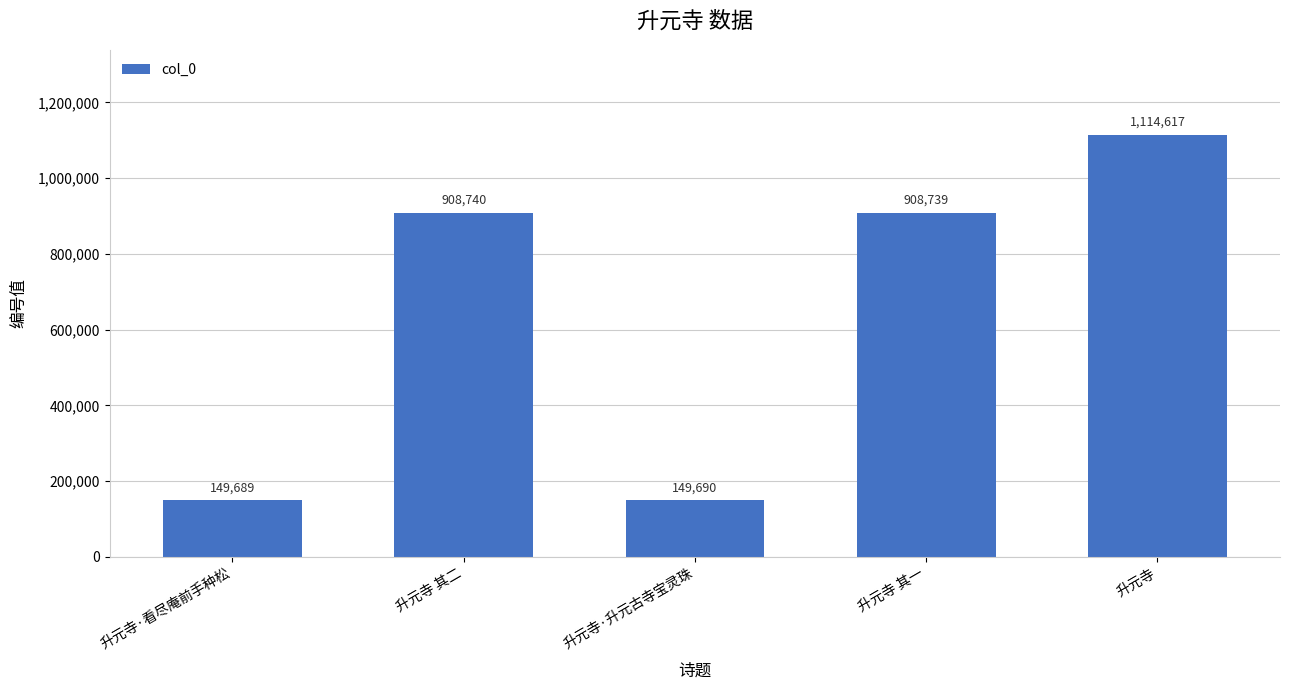

What is the value of the 2nd bar from the left?

908740